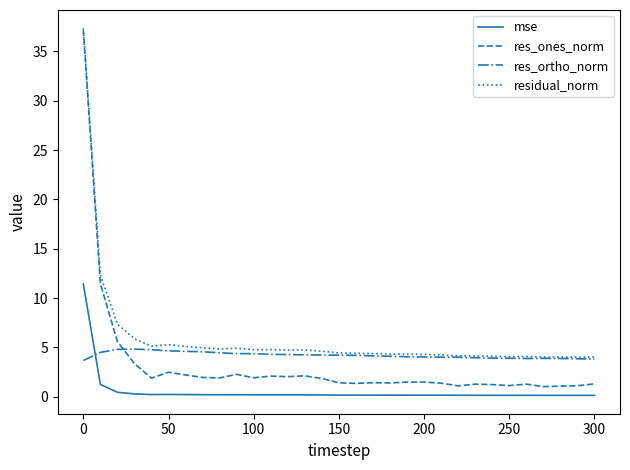

What is the highest value of the res_ortho_norm series?

4.8